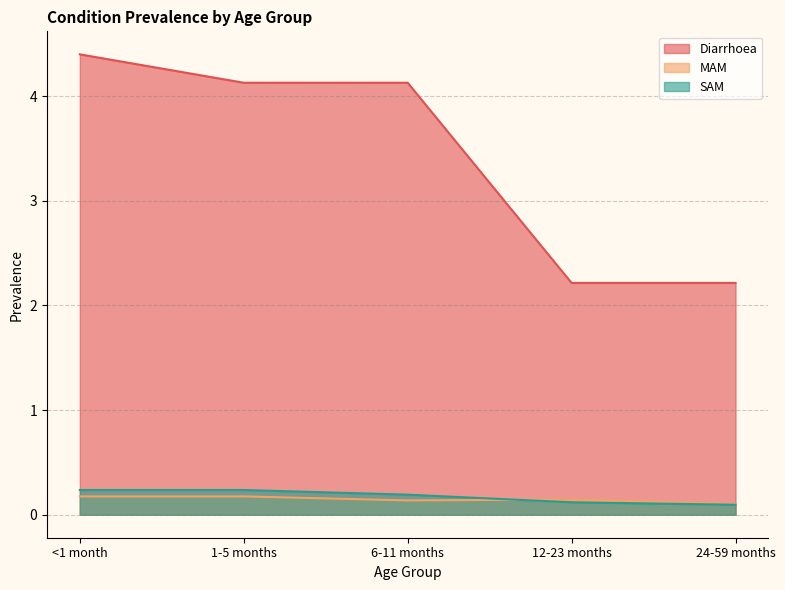

What is the label of the 4th point from the left?

12-23 months